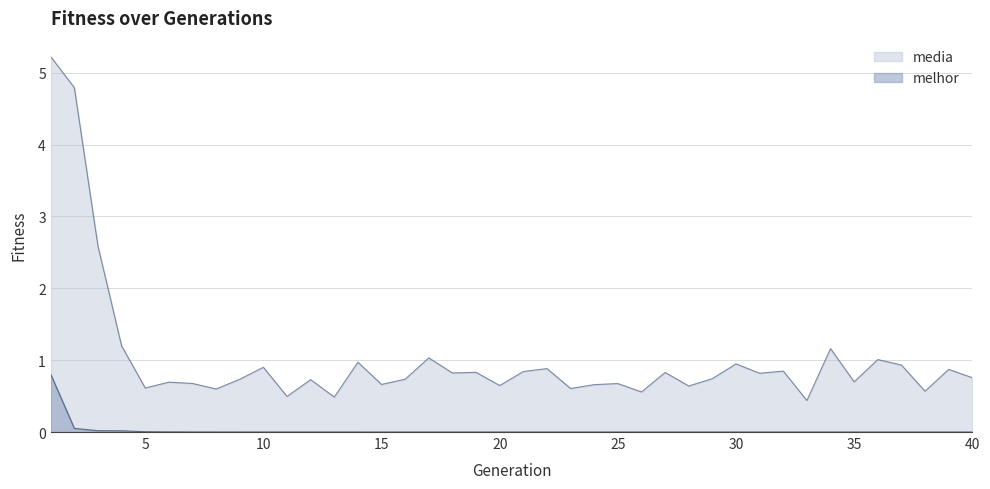

What is the difference between the highest and lowest values at 29?

0.7